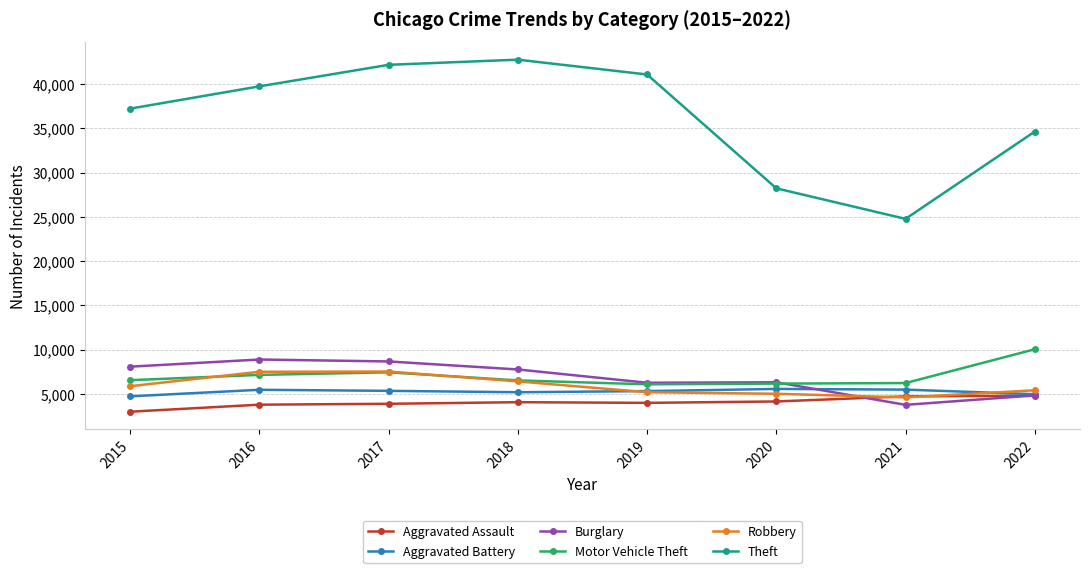

How many lines are shown in the chart?

6